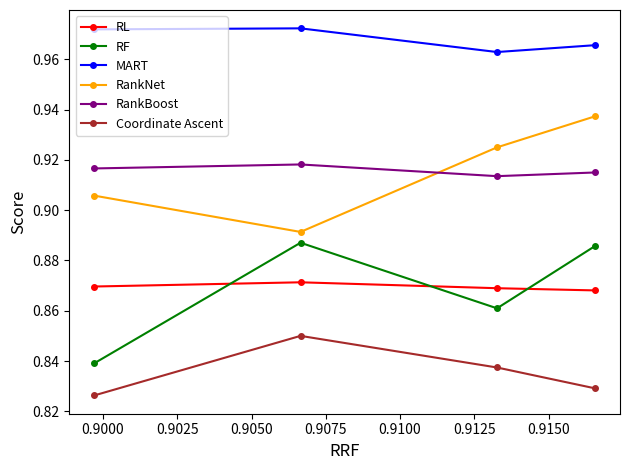

What is the value of the RL point at the 1st from the left?

0.9